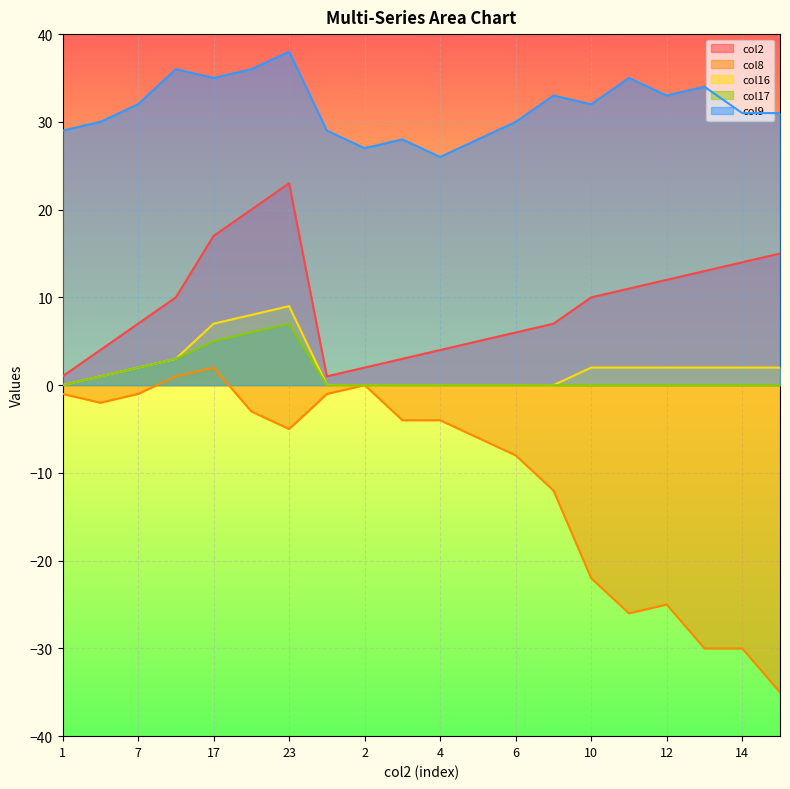

What is the value of the col9 point at the 2nd from the left?

30